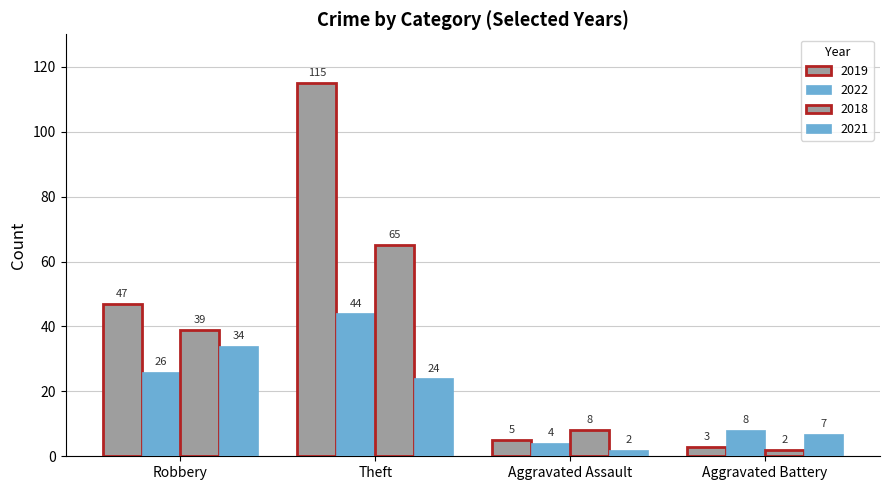

How many groups of bars are there?

4